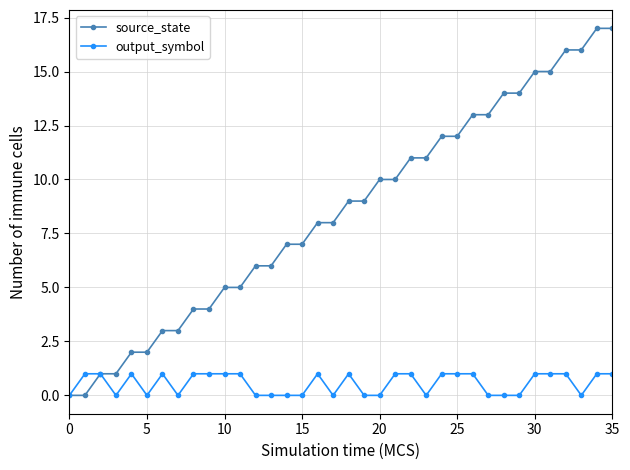

List the series in order of their peak value, lowest first.

output_symbol, source_state